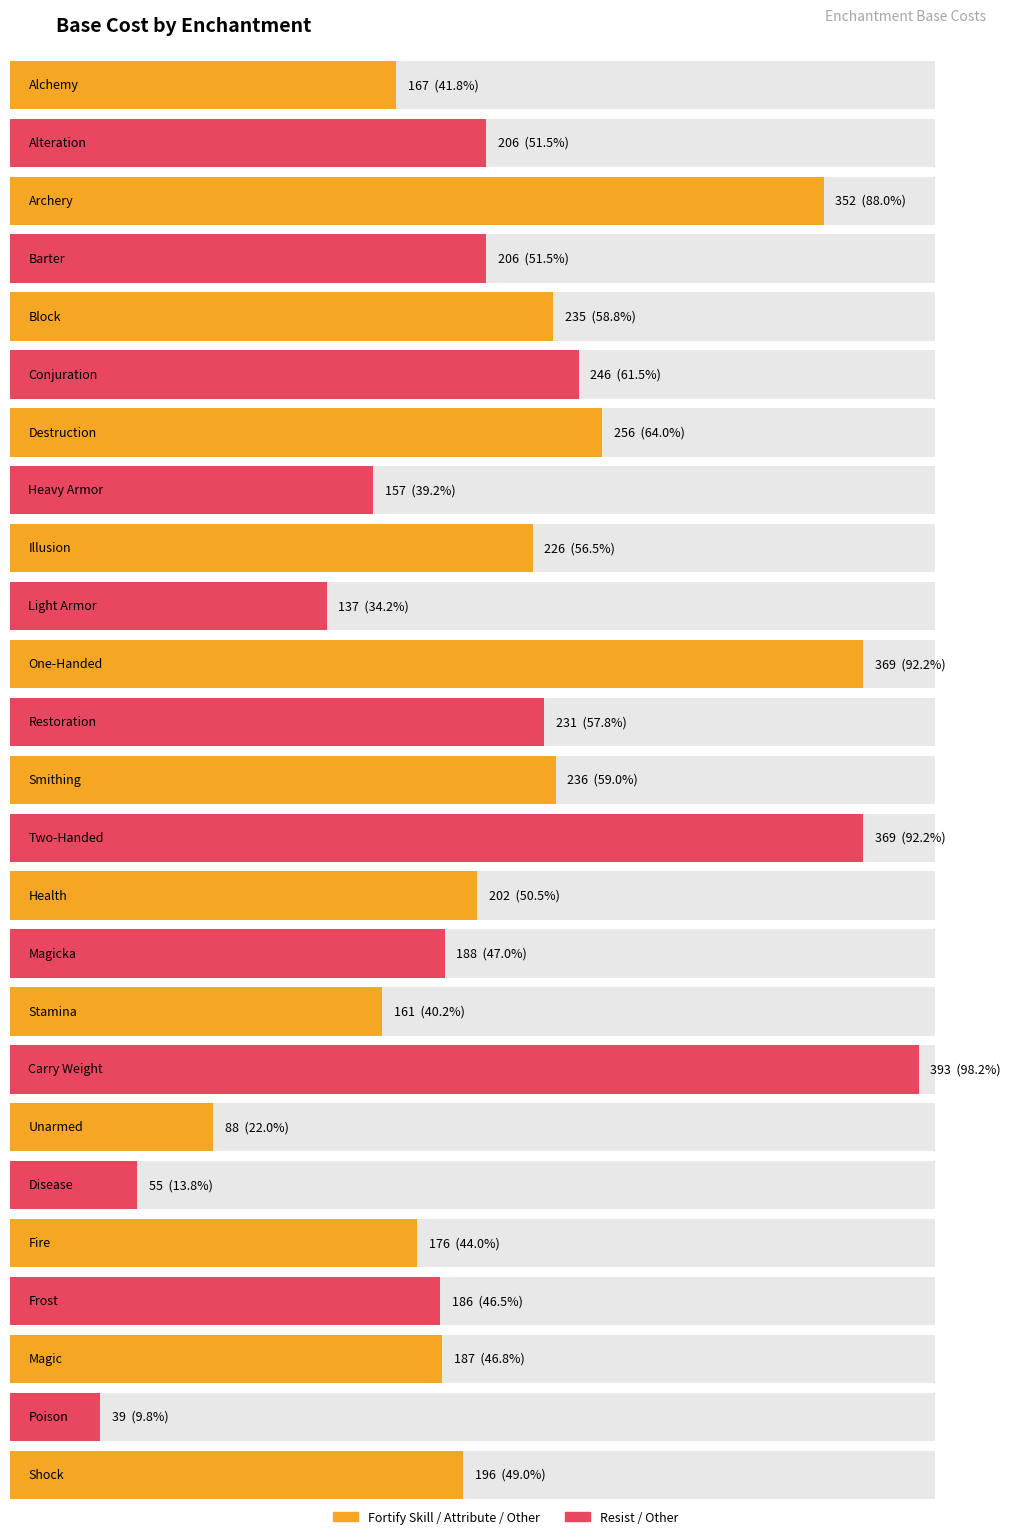

What is the difference between the maximum and minimum values?

354